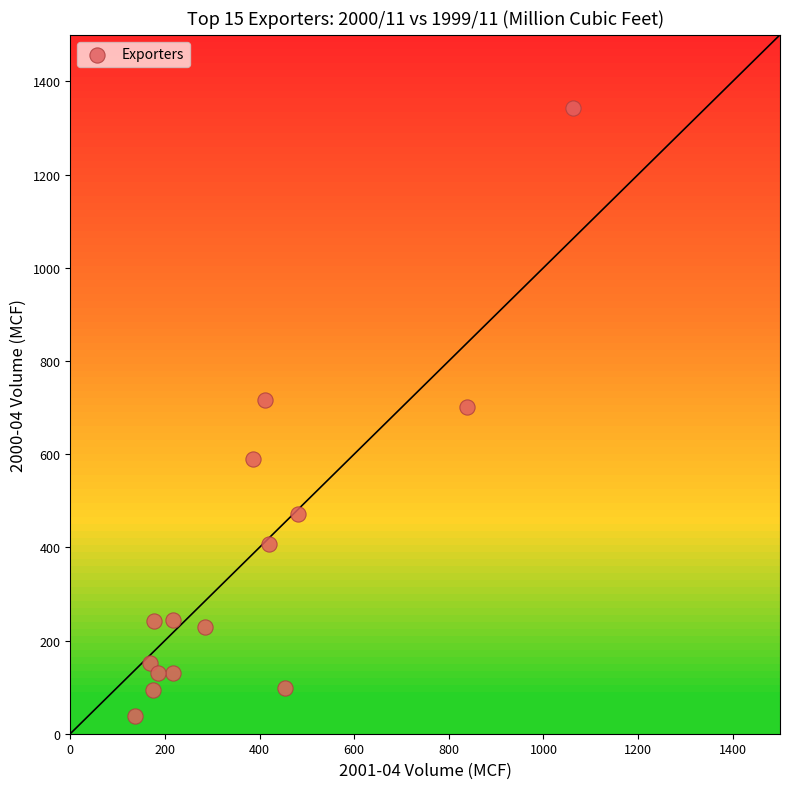

What is the range of X values (max minus min)?

925.6